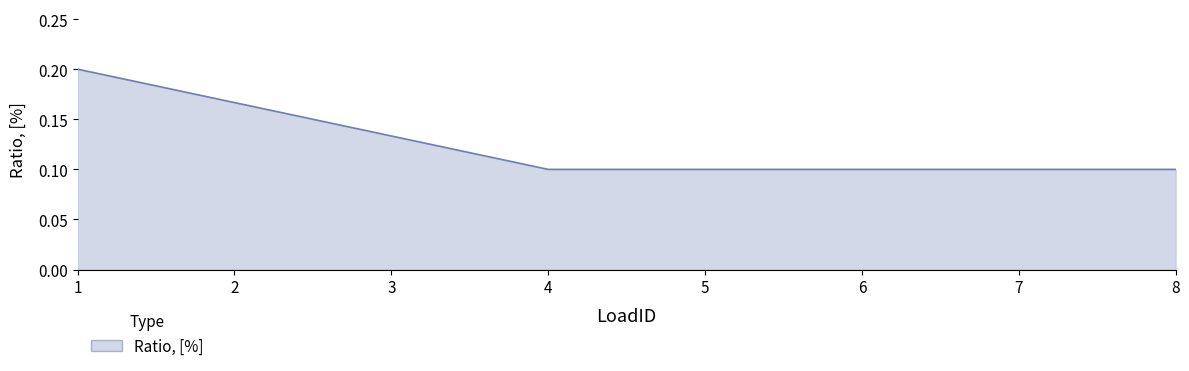

What is the sum of all values?

1.0